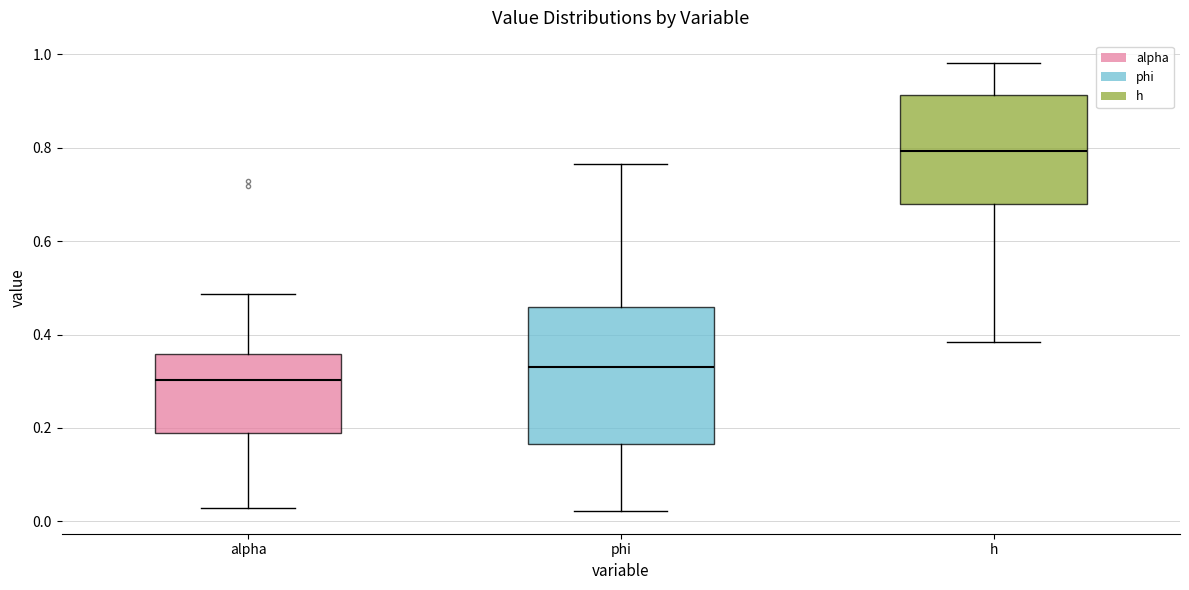

Where does the median line of the box for h sit on the y-axis? The values are not printed on the chart, so give them approximately, as read against the axis.

0.80